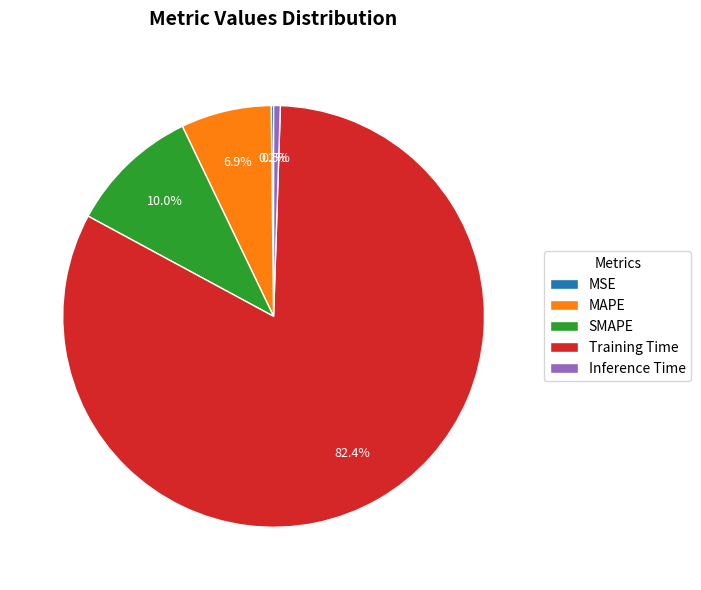

Does Training Time account for over 50% of the chart?

Yes